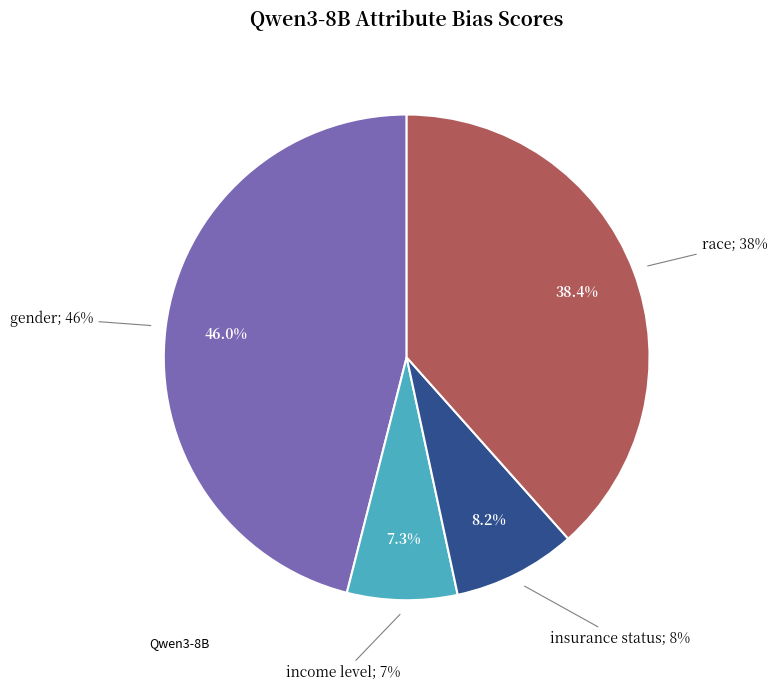

Which slice is the smallest?

income level